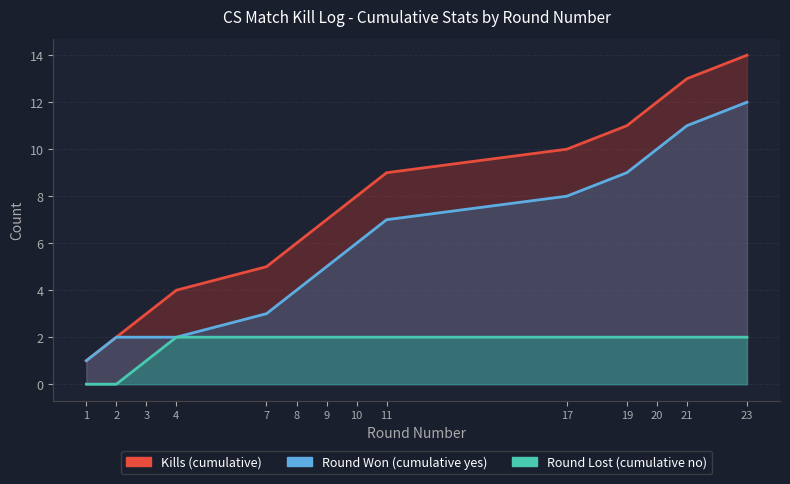

What is the total value across all series at 7?

10